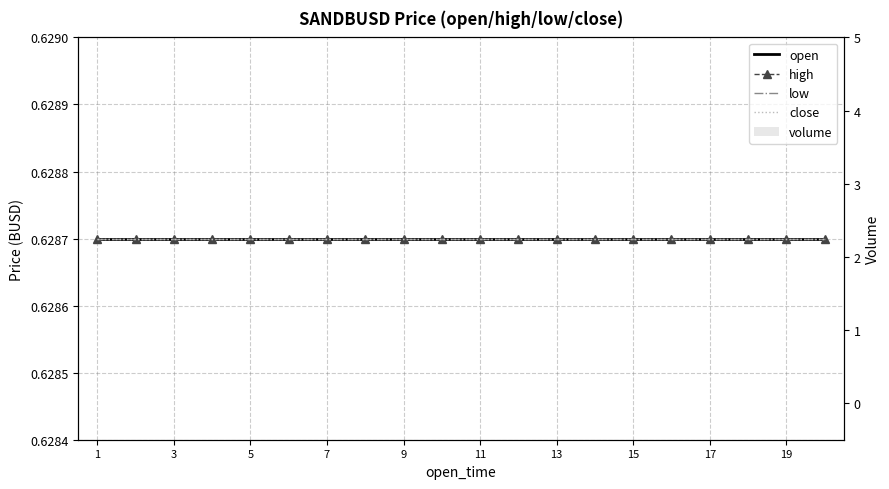

Which series changed the most between 9 and 11?

open